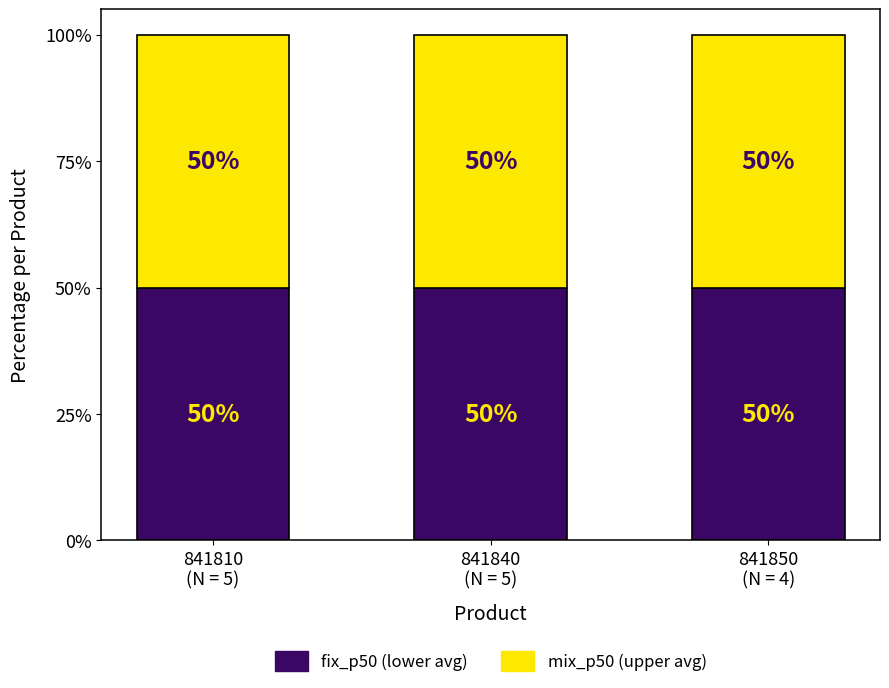

Count the number of categories in the chart.

3